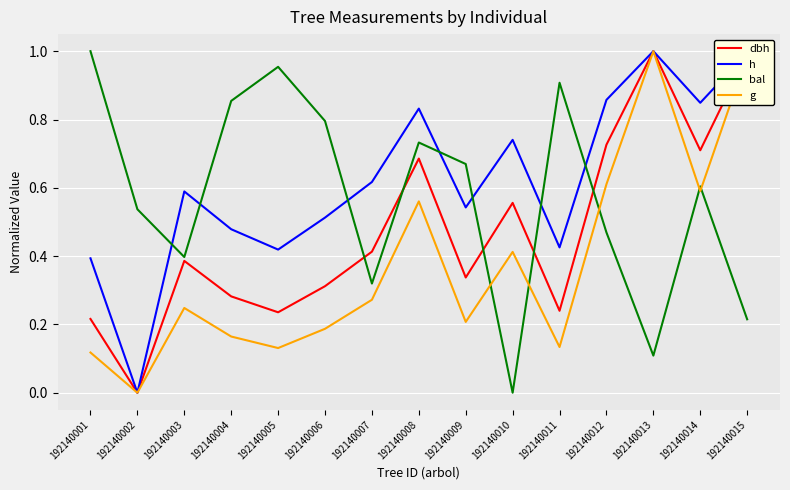

How many intersections are there between h and bal?

7